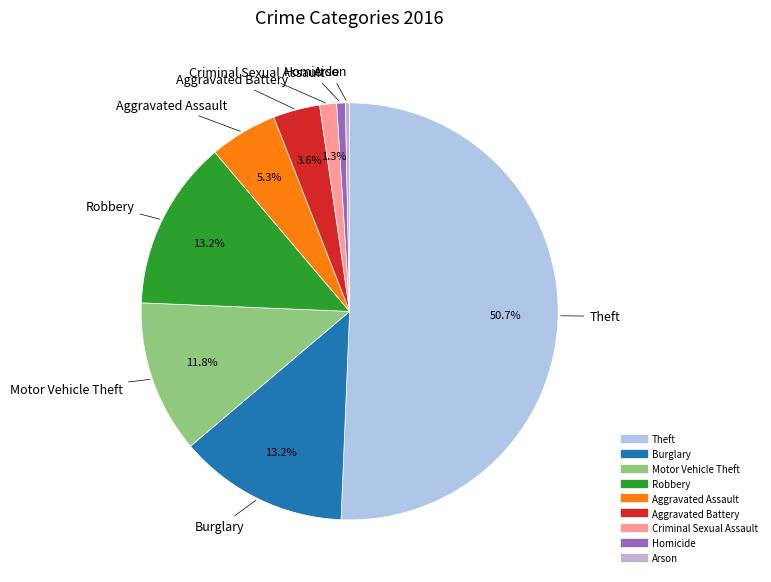

How many segments does this pie chart have?

9